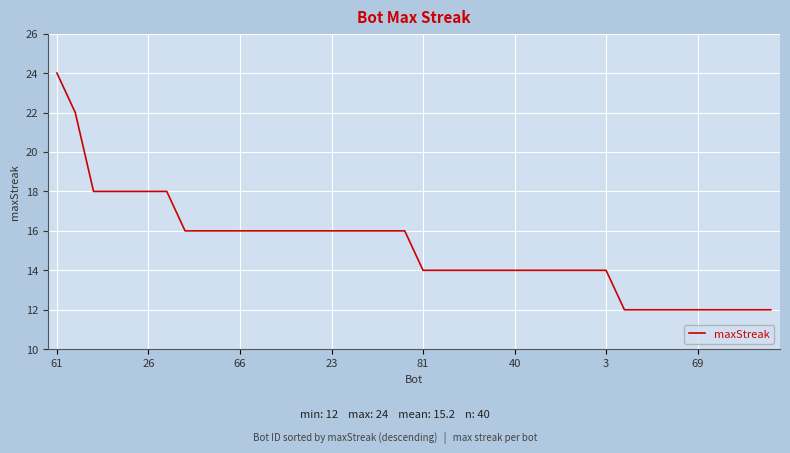

Reading right to left, list all the values displayed in this chart.

12	12	12	12	12	12	12	12	12	14	14	14	14	14	14	14	14	14	14	14	16	16	16	16	16	16	16	16	16	16	16	16	16	18	18	18	18	18	22	24